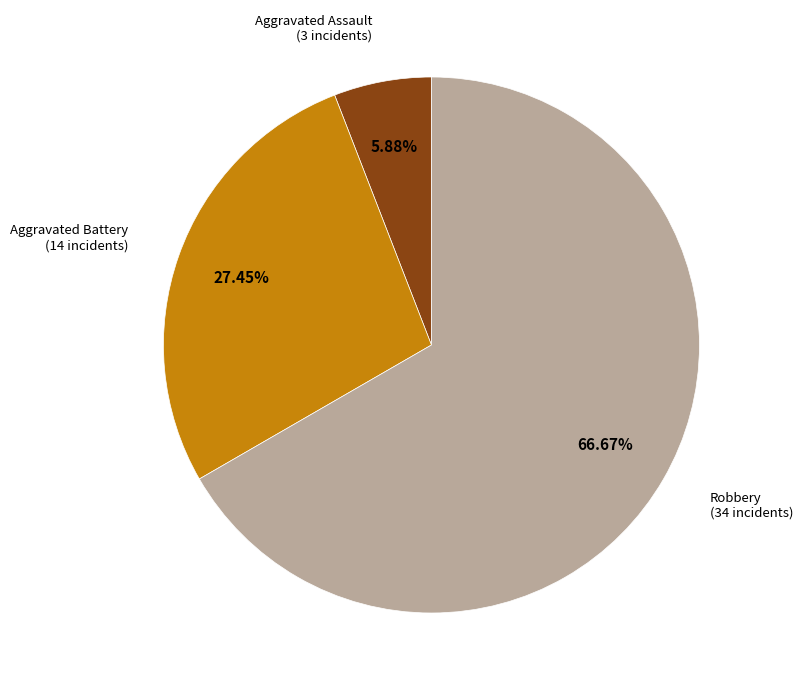

To the nearest percent, what is the difference between the largest and smallest slice percentages?

61%